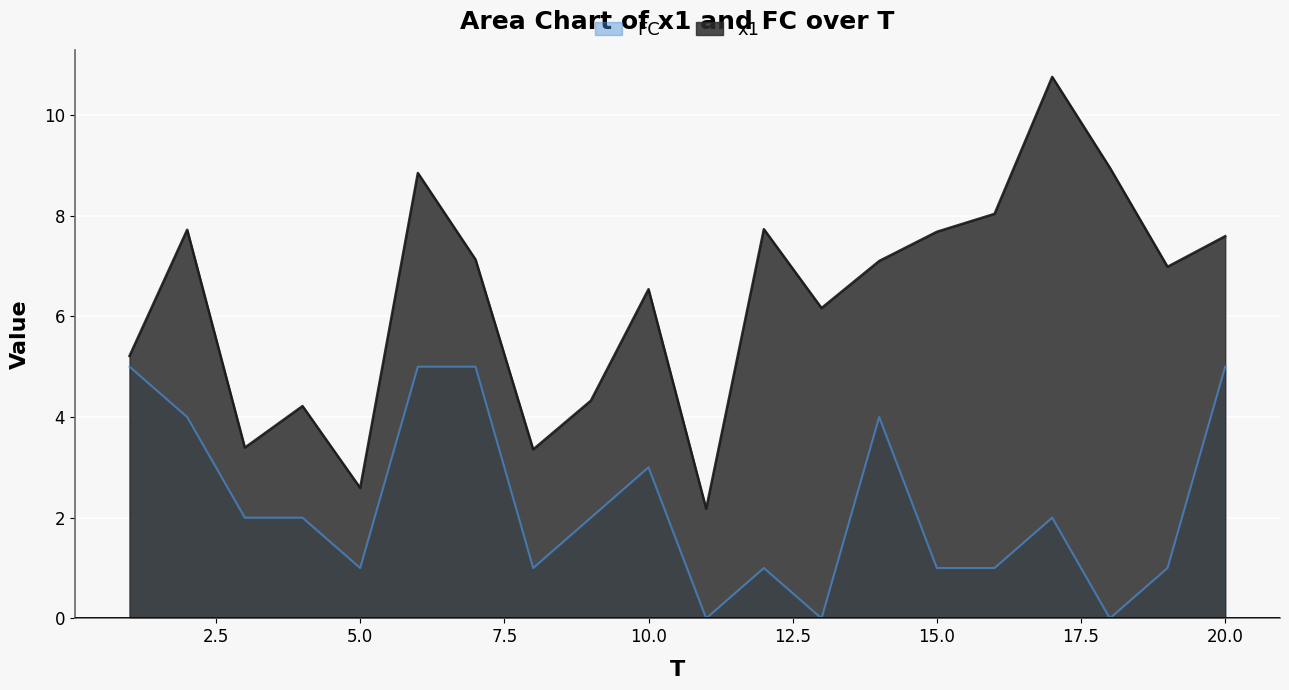

What is the difference between the x1 values at 9 and 6?

4.5